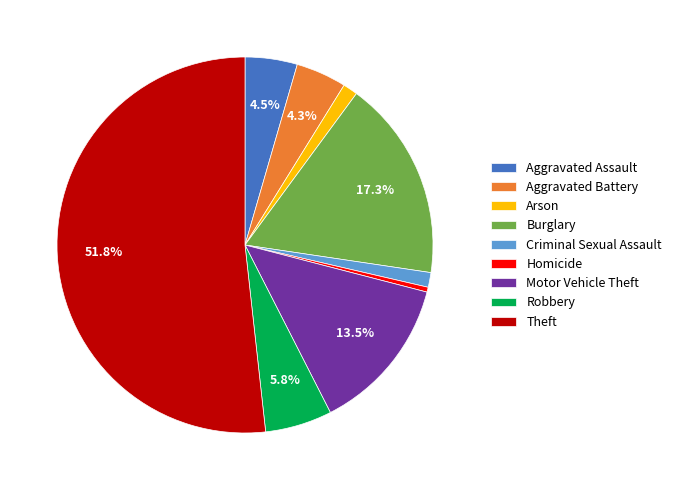

Between Motor Vehicle Theft and Aggravated Battery, which is larger?

Motor Vehicle Theft